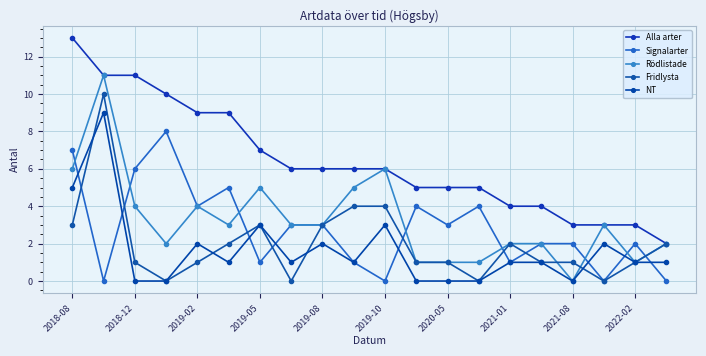

How many lines are shown in the chart?

5